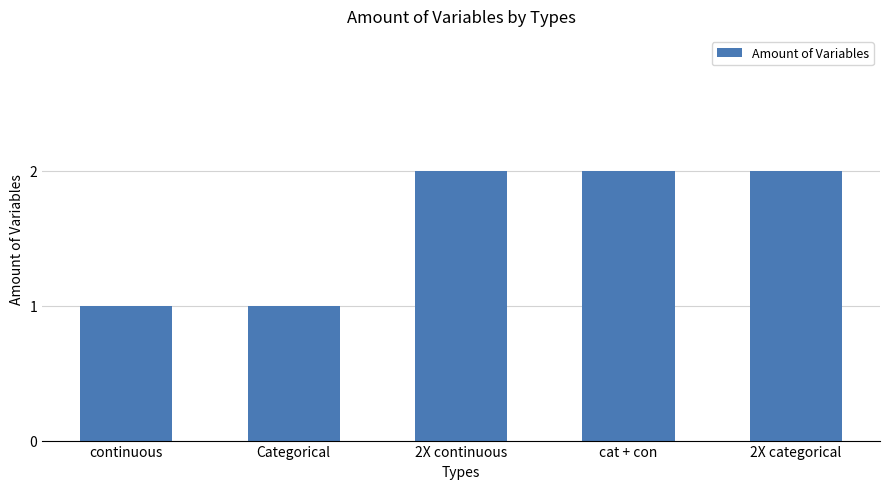

What is the change in value from Categorical to 2X continuous?

+1